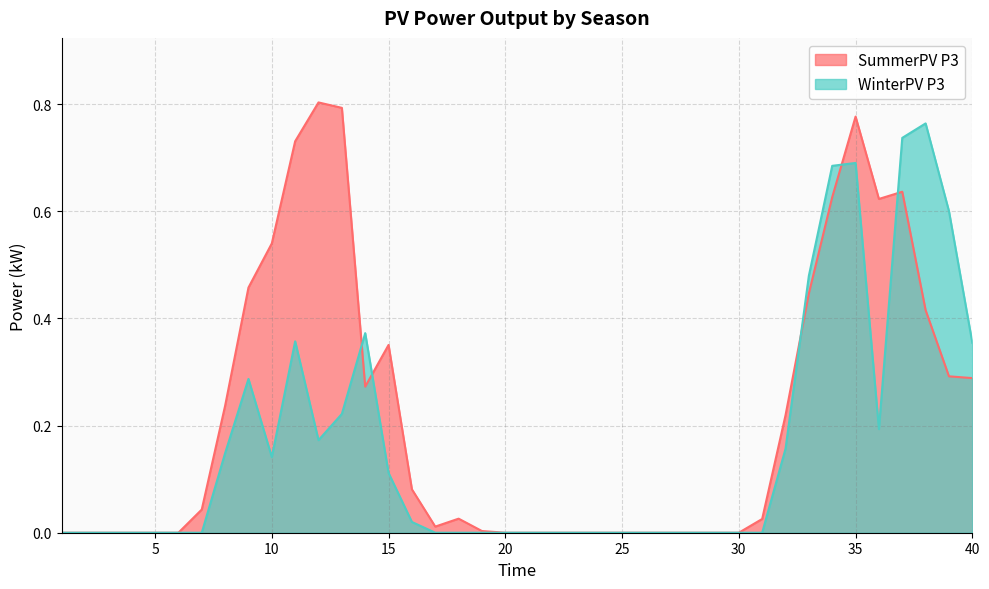

Reading left to right, transcribe all the data shown in this chart.

SummerPV P3: 1=0.0	2=0.0	3=0.0	4=0.0	5=0.0	6=0.0	7=0.0	8=0.2	9=0.5	10=0.5	11=0.7	12=0.8	13=0.8	14=0.3	15=0.4	16=0.1	17=0.0	18=0.0	19=0.0	20=0.0	21=0.0	22=0.0	23=0.0	24=0.0	25=0.0	26=0.0	27=0.0	28=0.0	29=0.0	30=0.0	31=0.0	32=0.2	33=0.4	34=0.6	35=0.8	36=0.6	37=0.6	38=0.4	39=0.3	40=0.3
WinterPV P3: 1=0.0	2=0.0	3=0.0	4=0.0	5=0.0	6=0.0	7=0.0	8=0.1	9=0.3	10=0.1	11=0.4	12=0.2	13=0.2	14=0.4	15=0.1	16=0.0	17=0.0	18=0.0	19=0.0	20=0.0	21=0.0	22=0.0	23=0.0	24=0.0	25=0.0	26=0.0	27=0.0	28=0.0	29=0.0	30=0.0	31=0.0	32=0.2	33=0.5	34=0.7	35=0.7	36=0.2	37=0.7	38=0.8	39=0.6	40=0.4